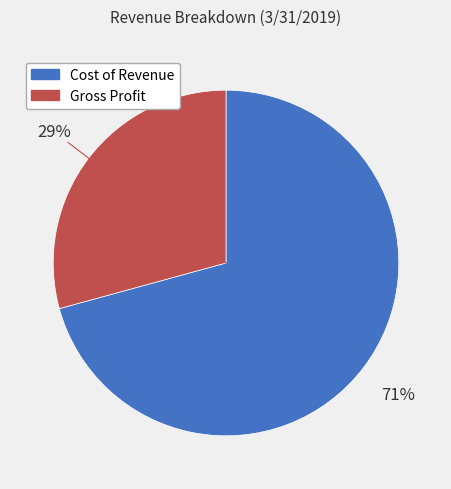

Is it true that Cost of Revenue is 63% of the pie?

False